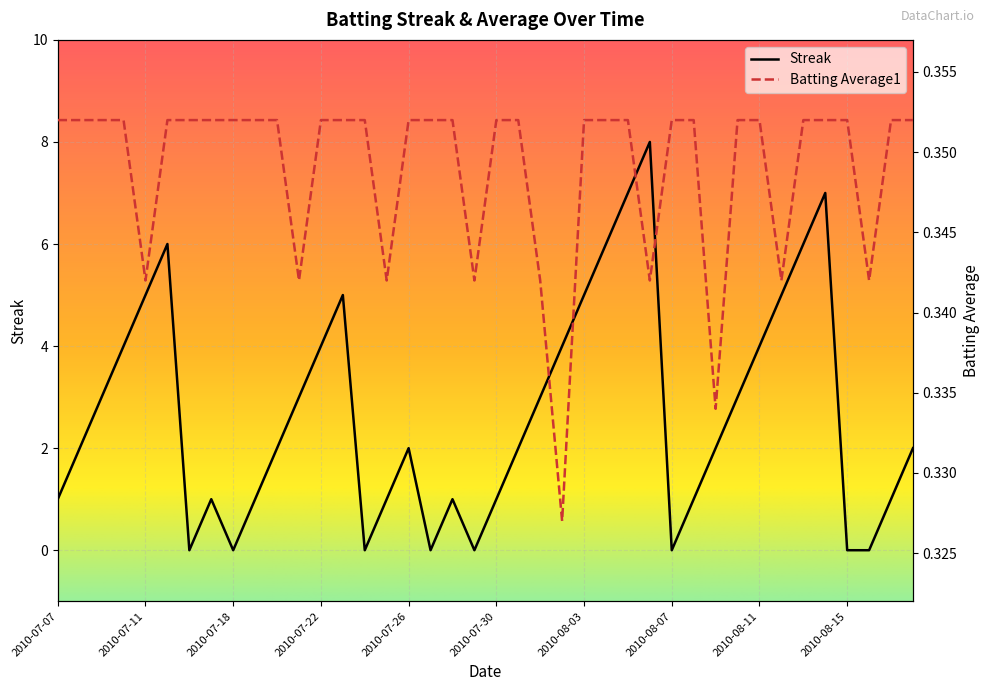

The value of Batting Average1 at 2010-07-18 is 0.4. True or false?

True